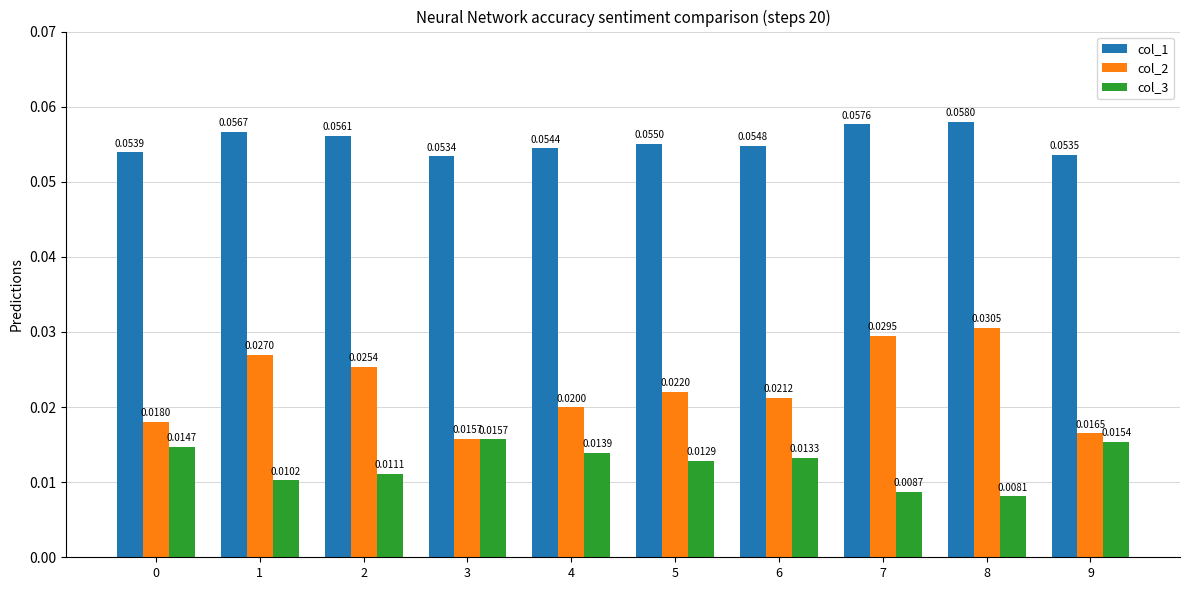

At which category is the sum across all series the highest?

8